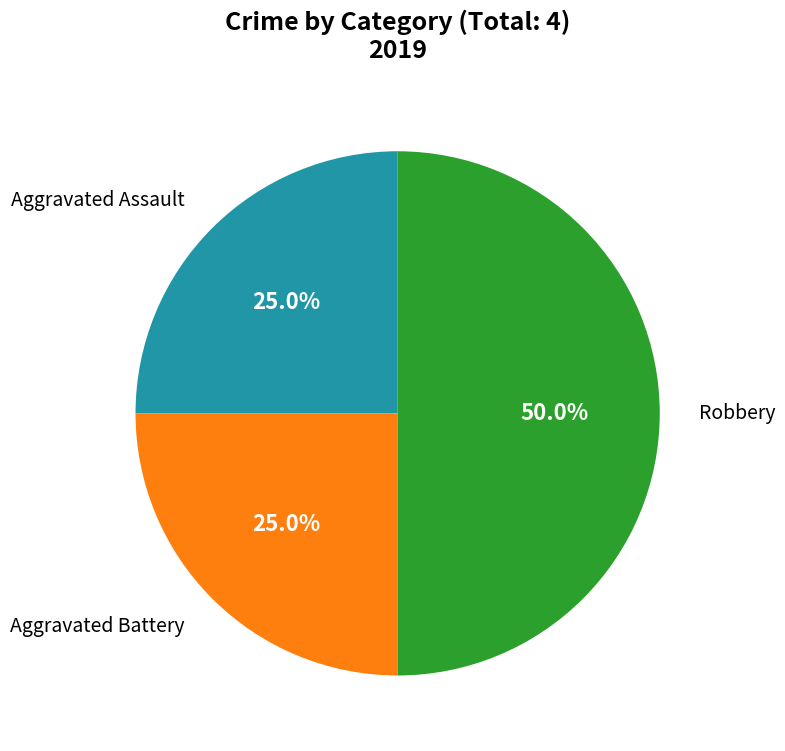

Does Aggravated Battery represent more than half of the total?

No